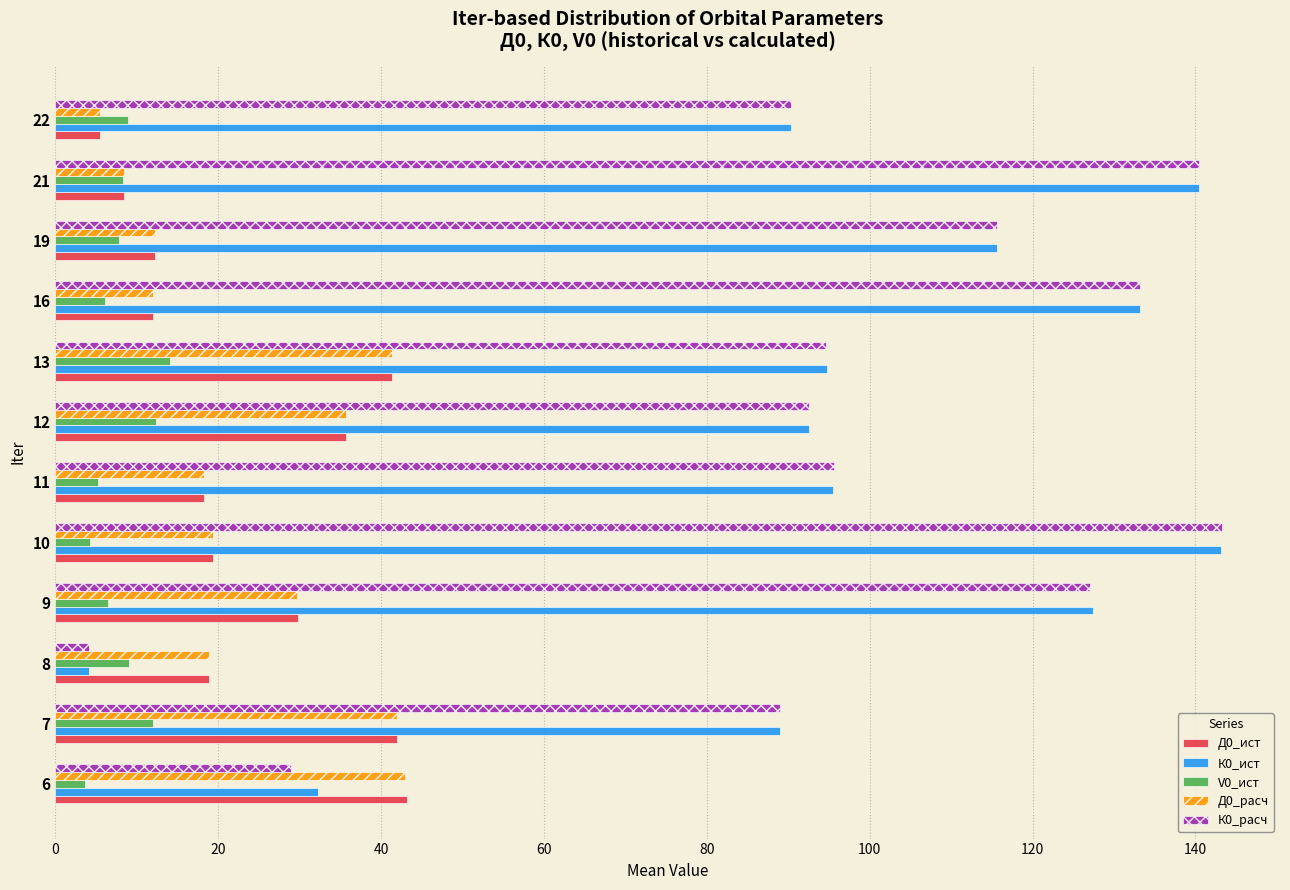

What is the total value across all series at 13?

286.2